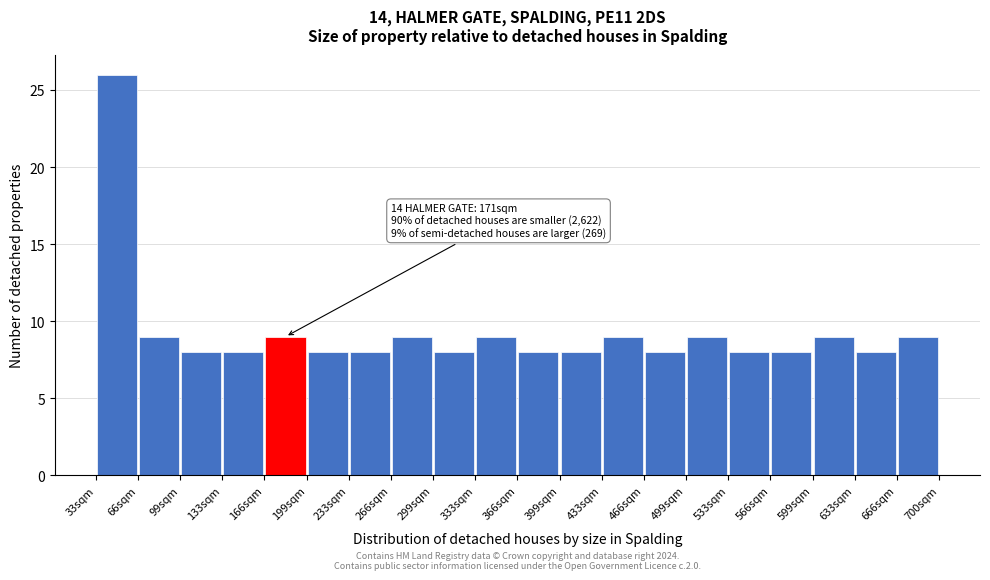

Which range on the x-axis has the tallest bar?

35 to 65